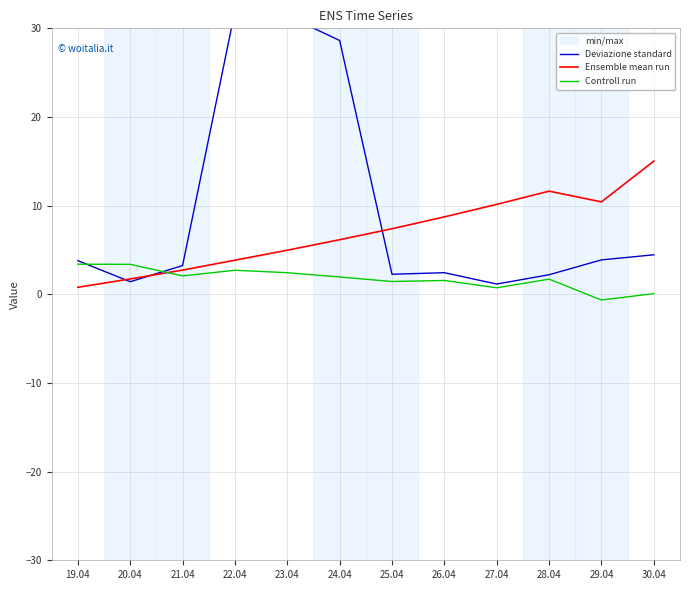

How many times do Controll run and Deviazione standard cross each other?

2